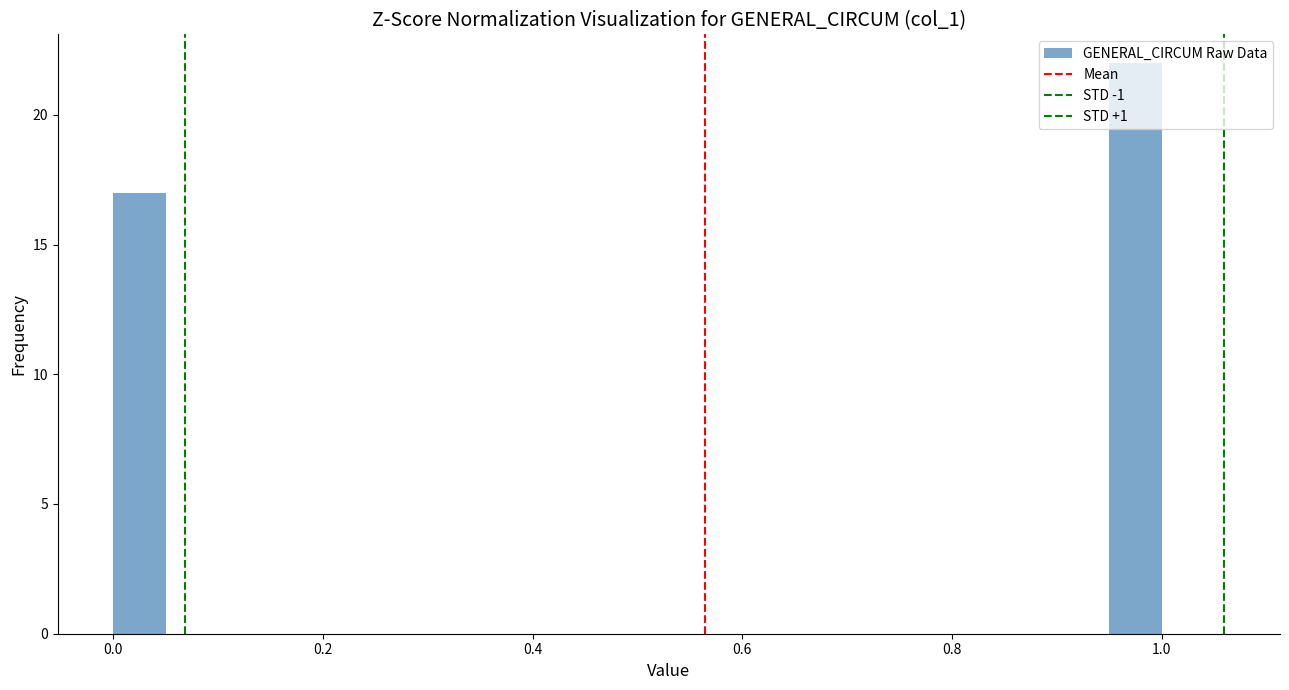

Around what value on the x-axis is the tallest bar? Give the approximate position of its centre, as read against the axis.

0.98